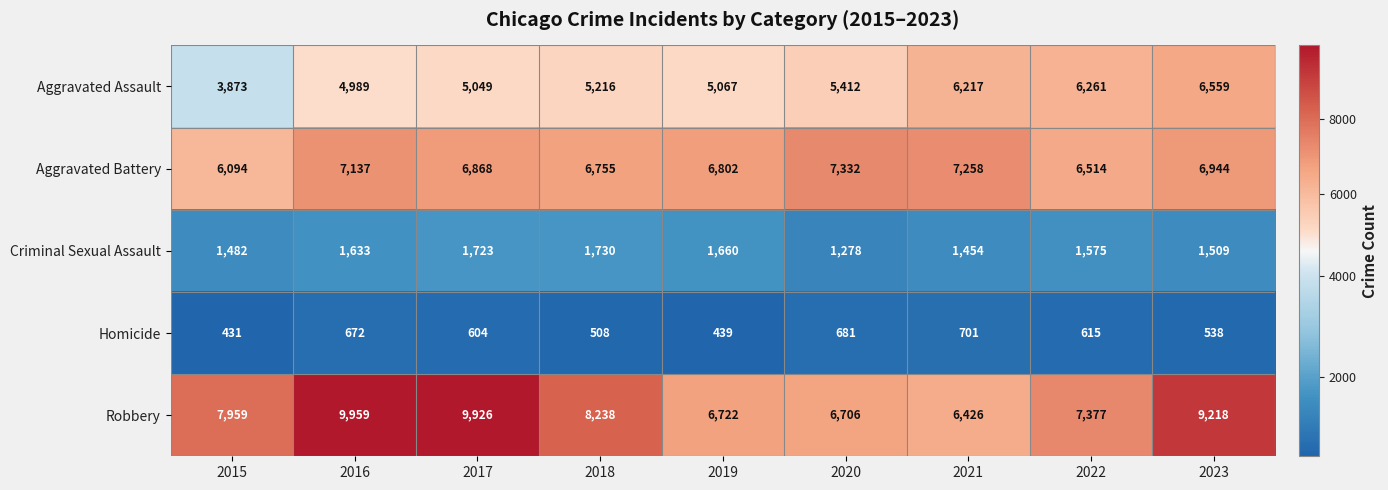

What is the spread (max minus min) of values at 2020?

6651